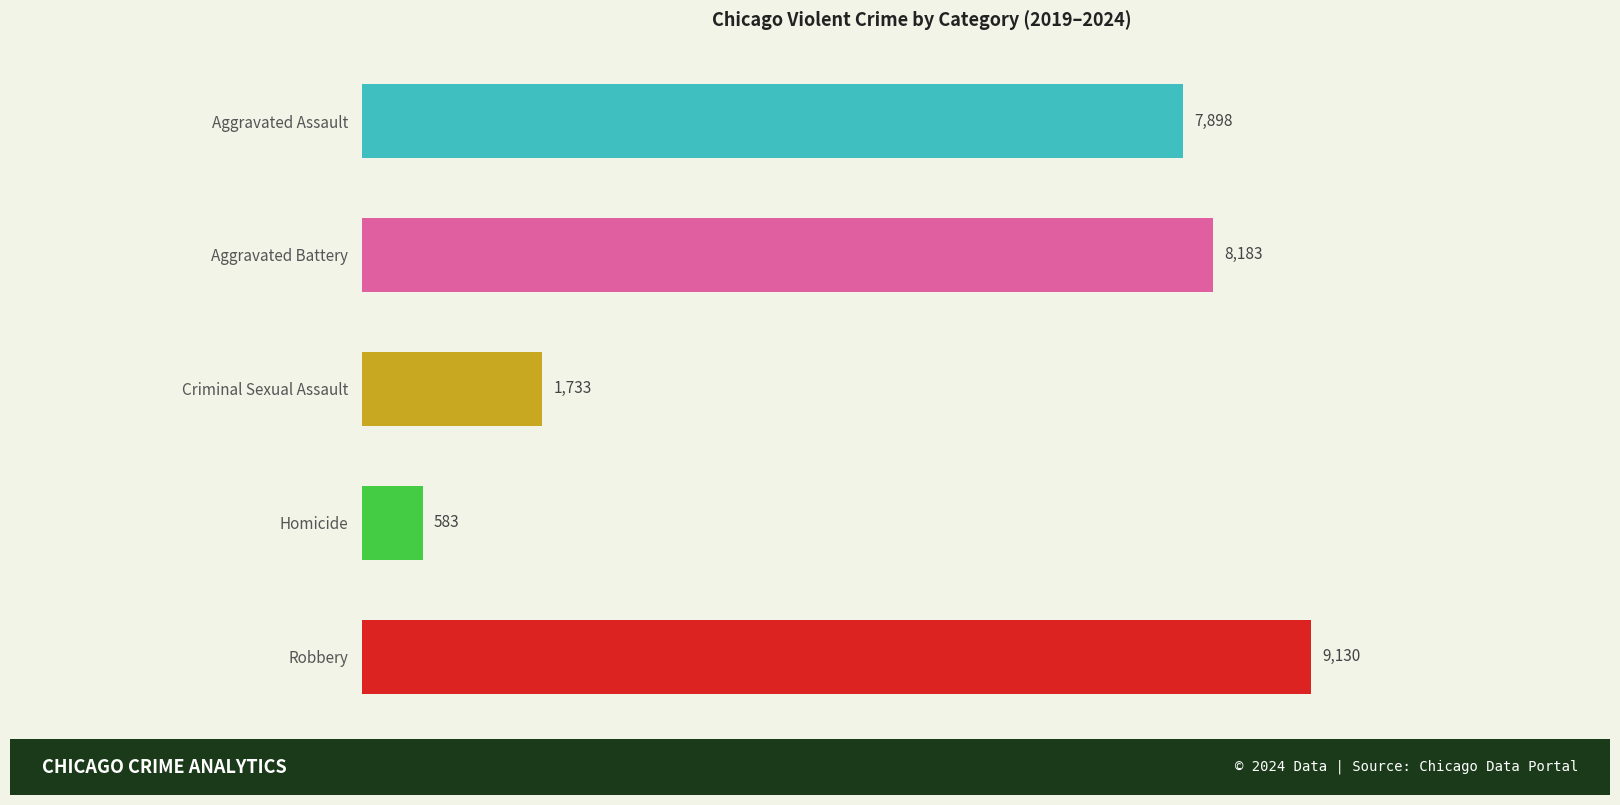

What is the change in value from Aggravated Assault to Aggravated Battery?

+285